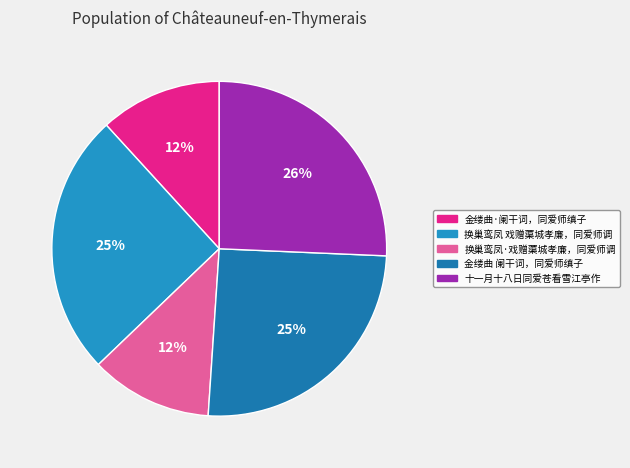

Combined, what portion of the pie is 十一月十八日同爱苍看雪江亭作 and 换巢鸾凤·戏赠蕖城孝廉，同爱师调?

37.5%